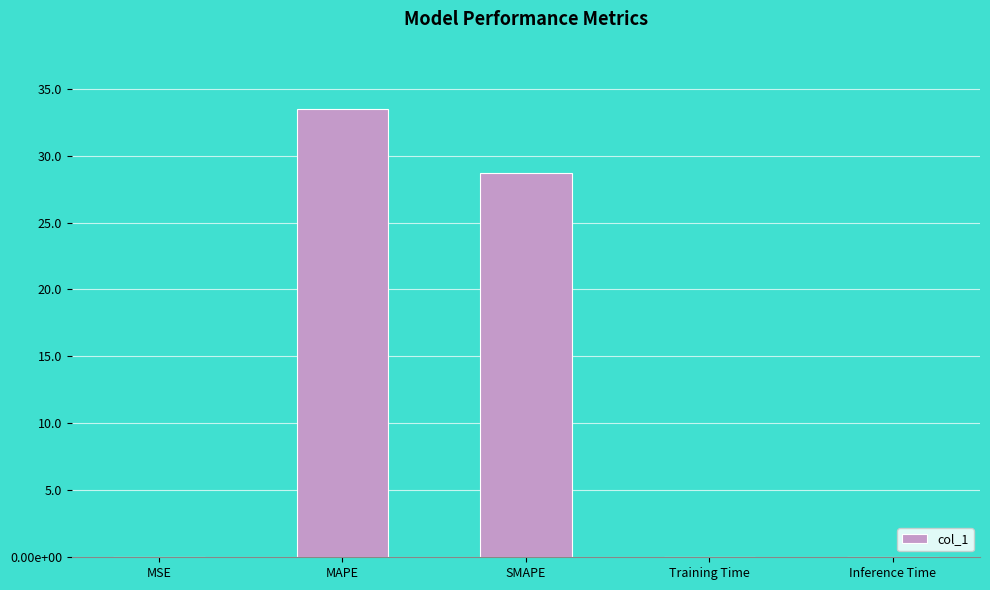

What is the difference between the values at SMAPE and Inference Time?

28.6